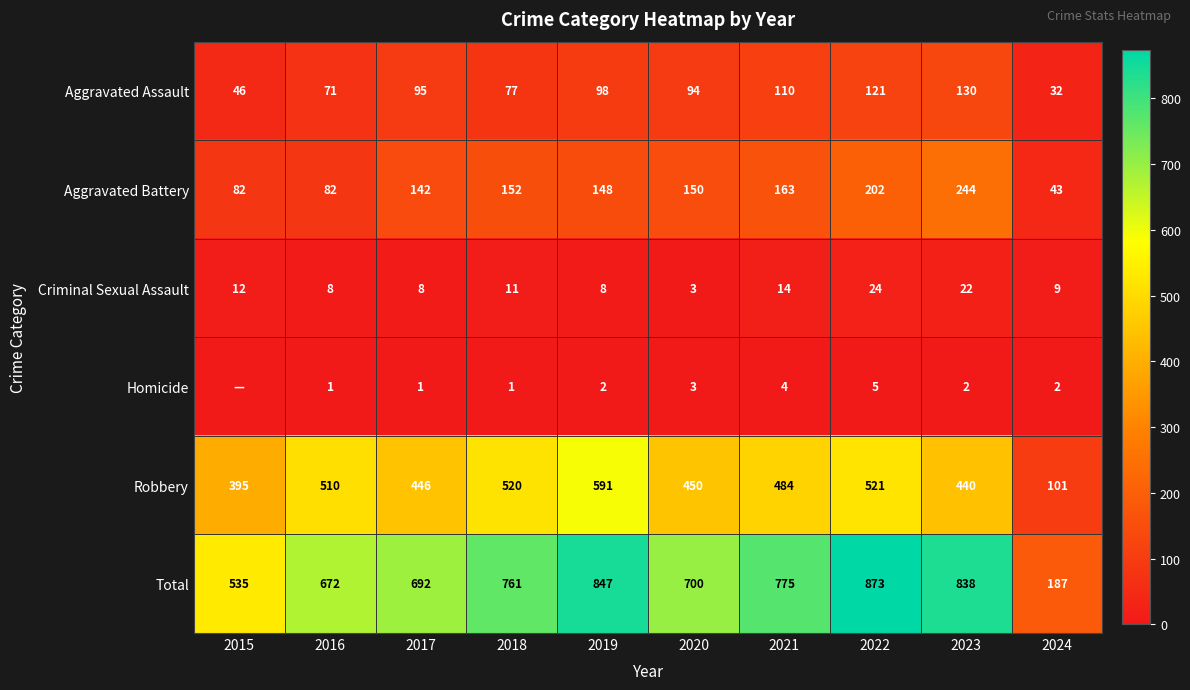

At which category is the sum across all series the highest?

2022